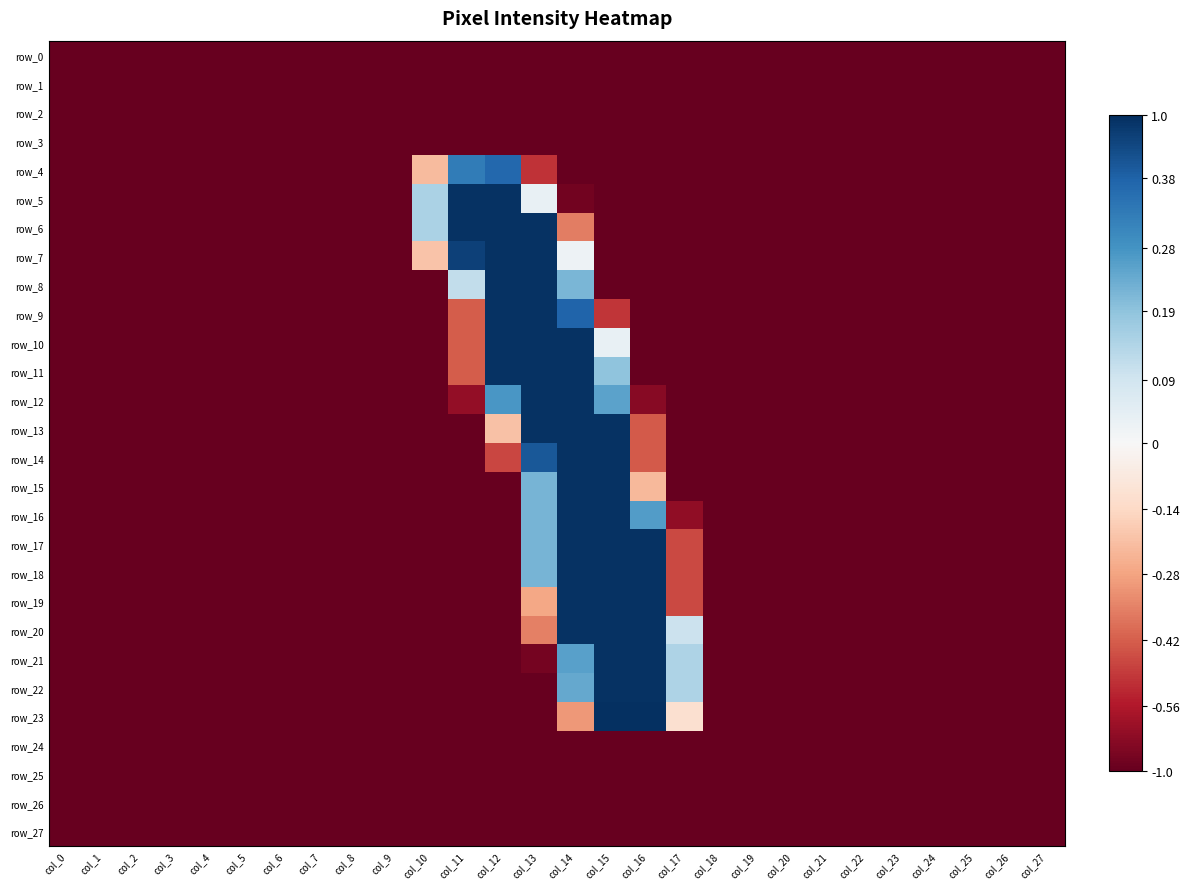

Rank the series at col_6 from lowest to highest value.

row_0, row_1, row_2, row_3, row_4, row_5, row_6, row_7, row_8, row_9, row_10, row_11, row_12, row_13, row_14, row_15, row_16, row_17, row_18, row_19, row_20, row_21, row_22, row_23, row_24, row_25, row_26, row_27